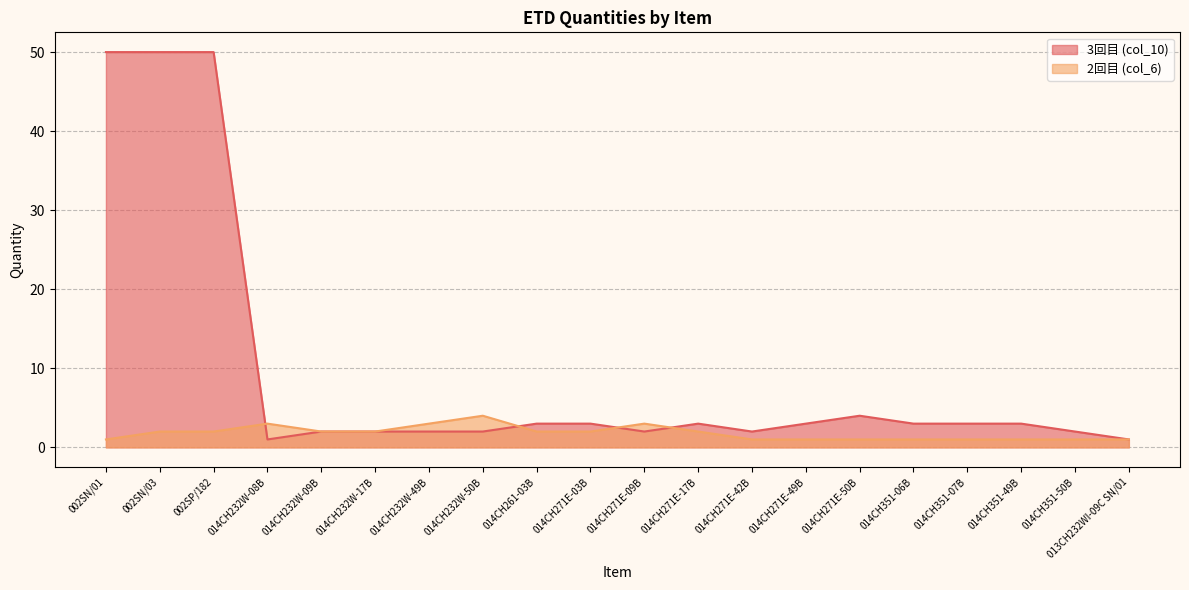

Reading left to right, list all the values displayed in this chart.

3回目 (col_10): 002SN/01=50	002SN/03=50	002SP/182=50	014CH232W-08B=1	014CH232W-09B=2	014CH232W-17B=2	014CH232W-49B=2	014CH232W-50B=2	014CH261-03B=3	014CH271E-03B=3	014CH271E-09B=2	014CH271E-17B=3	014CH271E-42B=2	014CH271E-49B=3	014CH271E-50B=4	014CH351-06B=3	014CH351-07B=3	014CH351-49B=3	014CH351-50B=2	013CH232WI-09C SN/01=1
2回目 (col_6): 002SN/01=1	002SN/03=2	002SP/182=2	014CH232W-08B=3	014CH232W-09B=2	014CH232W-17B=2	014CH232W-49B=3	014CH232W-50B=4	014CH261-03B=2	014CH271E-03B=2	014CH271E-09B=3	014CH271E-17B=2	014CH271E-42B=1	014CH271E-49B=1	014CH271E-50B=1	014CH351-06B=1	014CH351-07B=1	014CH351-49B=1	014CH351-50B=1	013CH232WI-09C SN/01=1